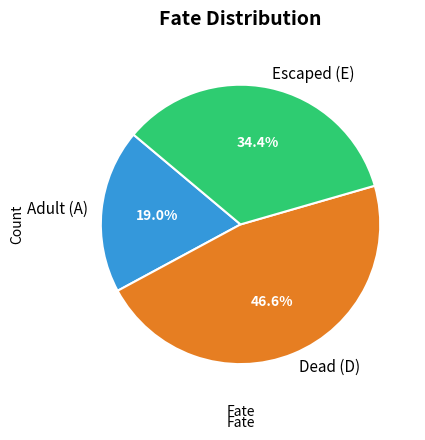

How many slices are in this pie chart?

3